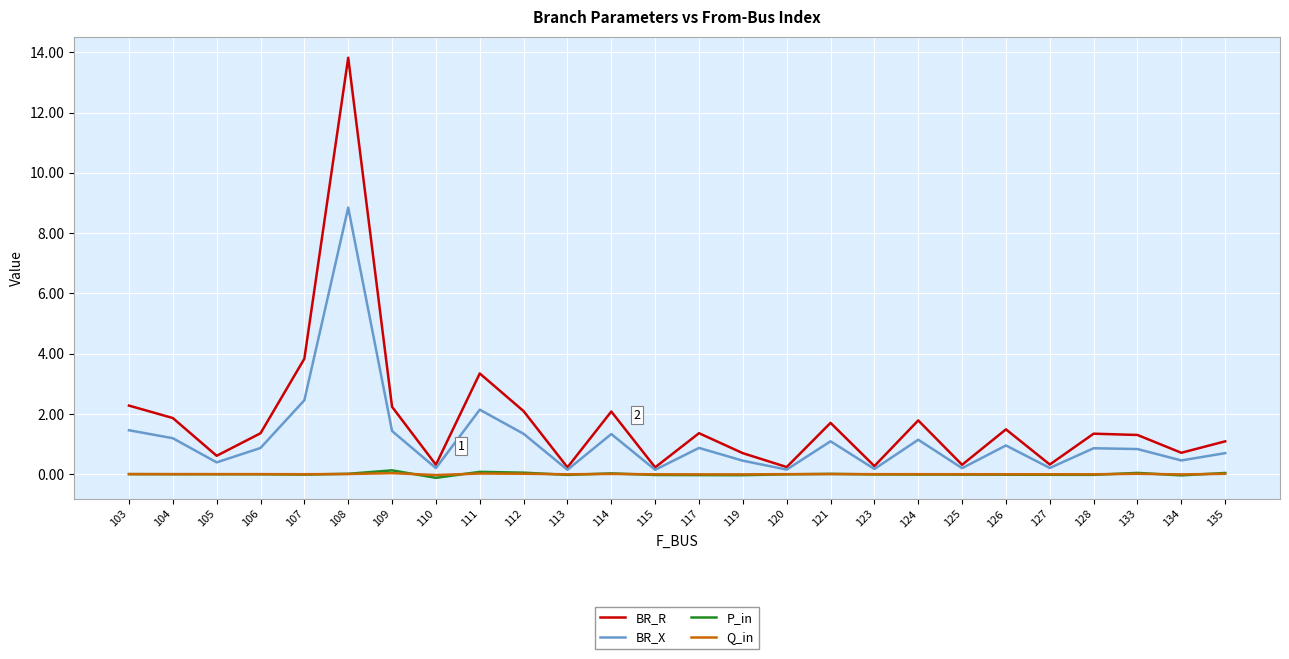

Which label corresponds to the largest value in the chart?

108